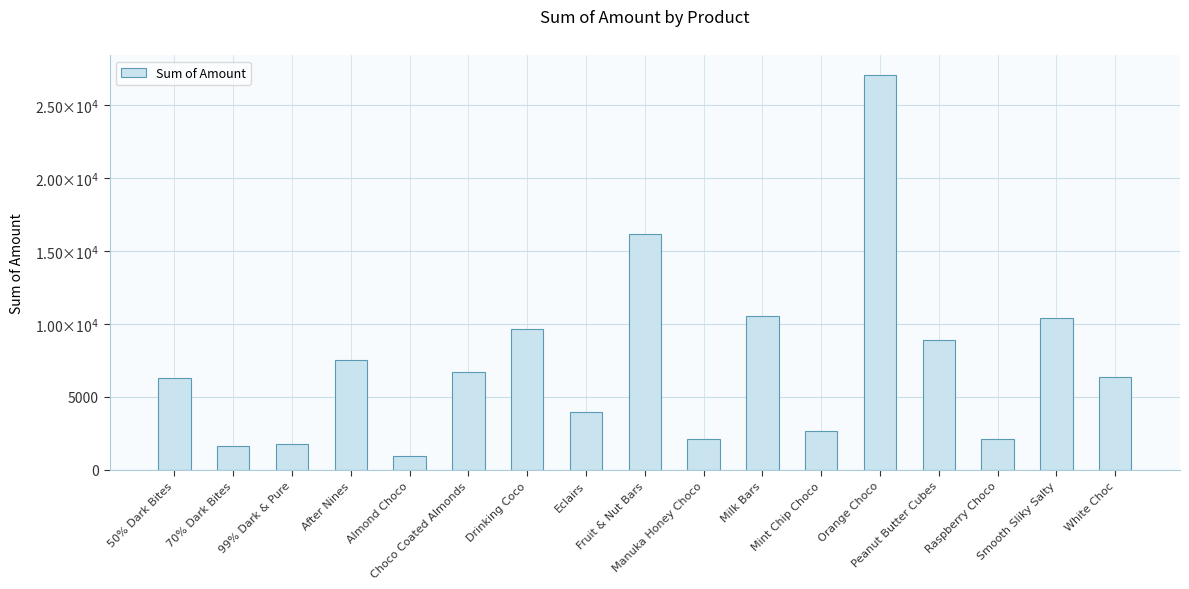

Reading left to right, transcribe all the data shown in this chart.

6272	1624	1771	7553	959	6706	9632	3983	16170	2114	10563	2667	27027	8869	2114	10374	6349